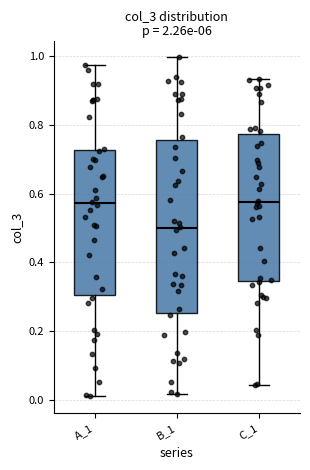

Comparing the boxes themselves (not the whiskers), which one is the tallest?

B_1